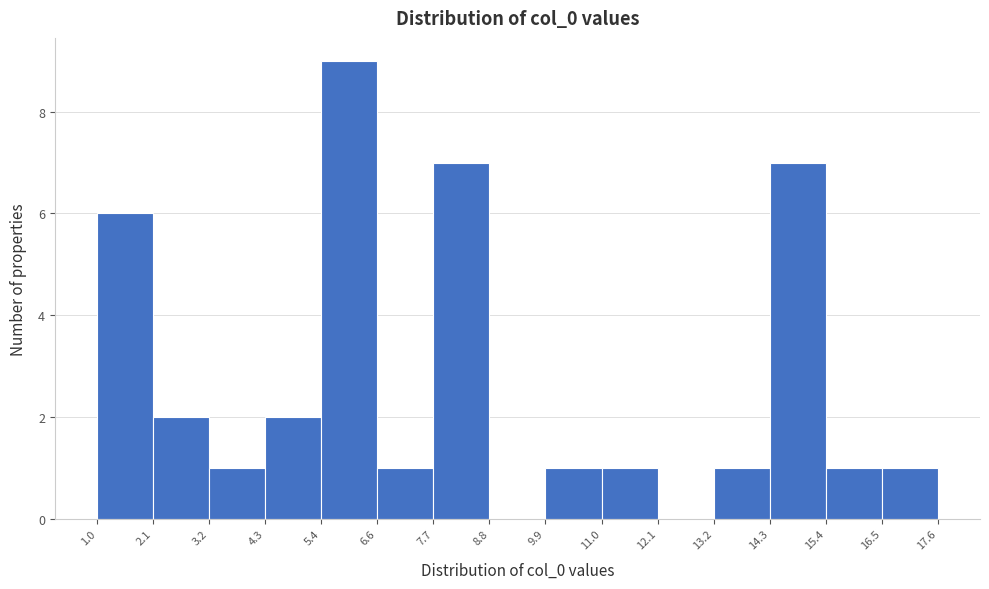

Reading left to right, transcribe this chart: for each bar, give the range it covers on the x-axis and its height. The values are not printed on the chart, so give them approximately, as read against the axis.

1.0 to 2.1: 6
2.1 to 3.2: 2
3.2 to 4.3: 1
4.3 to 5.4: 2
5.4 to 6.6: 9
6.6 to 7.7: 1
7.7 to 8.8: 7
8.8 to 9.9: 0
9.9 to 11.0: 1
11.0 to 12.1: 1
12.1 to 13.2: 0
13.2 to 14.3: 1
14.3 to 15.4: 7
15.4 to 16.5: 1
16.5 to 17.6: 1